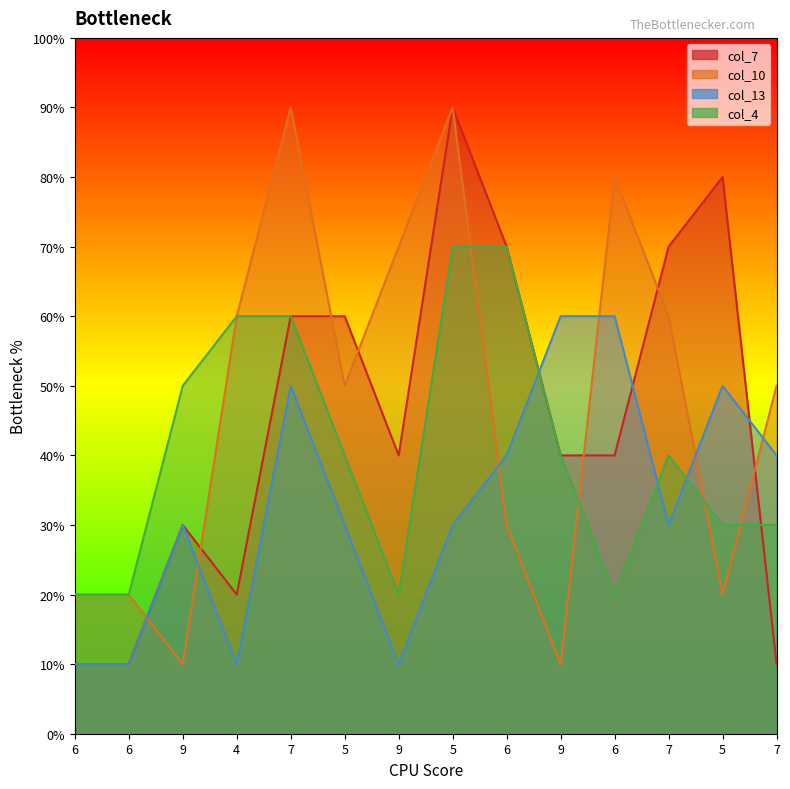

True or false: col_4 and col_13 intersect in this chart.

True